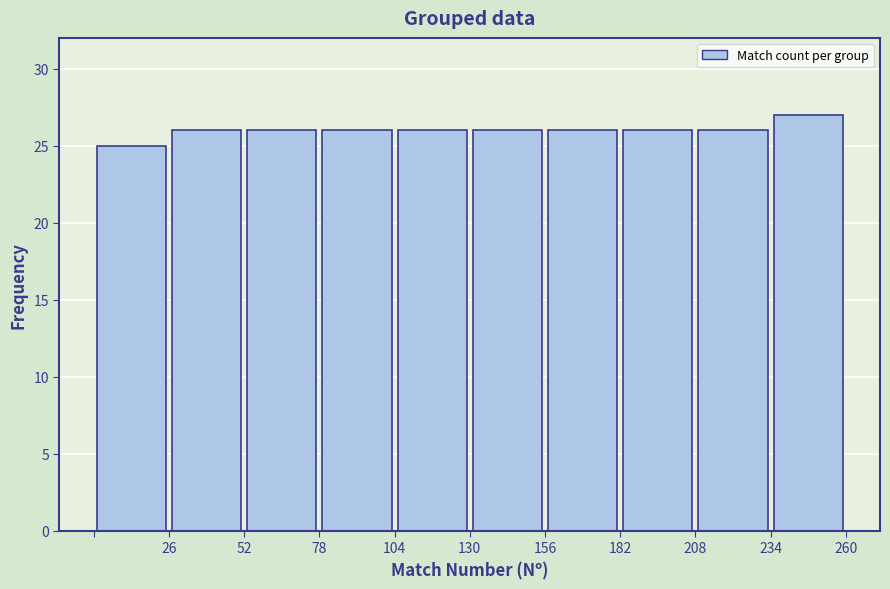

Which range on the x-axis has the tallest bar?

234 to 260